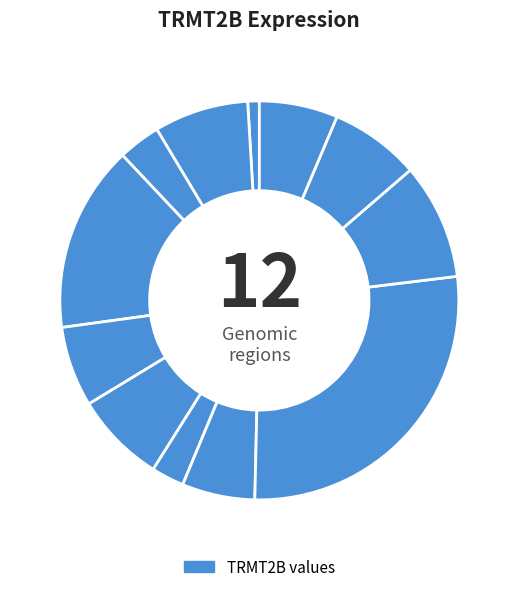

How many slices are in this pie chart?

12